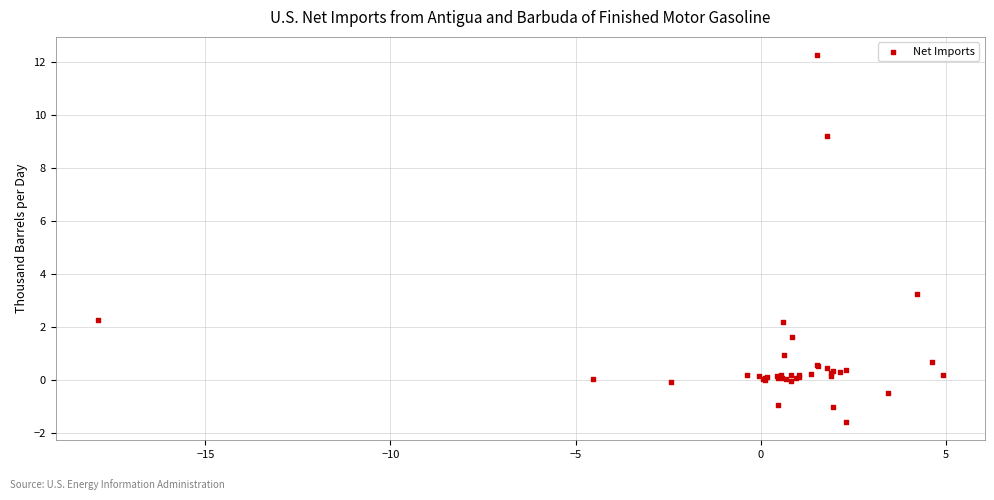

What Y value in the scatter plot is closest to 5?

3.2